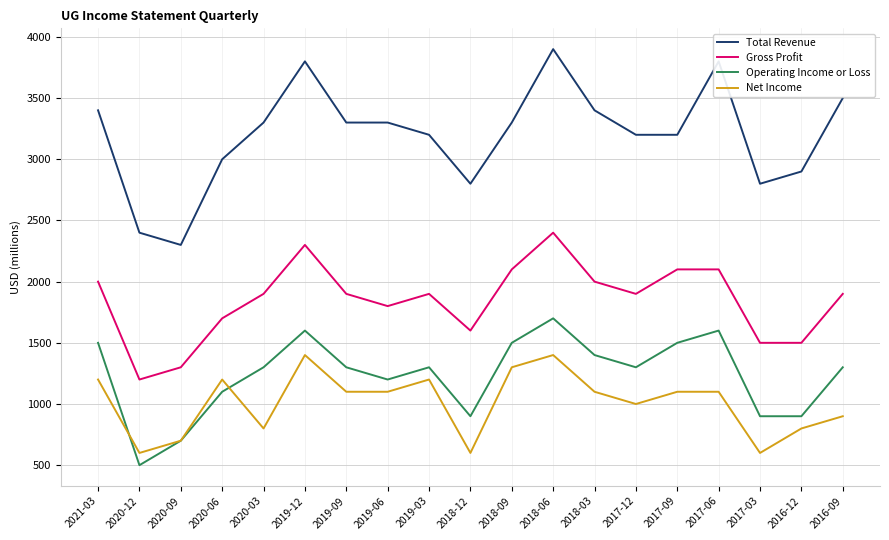

Where is the first local maximum for Gross Profit?

2019-12